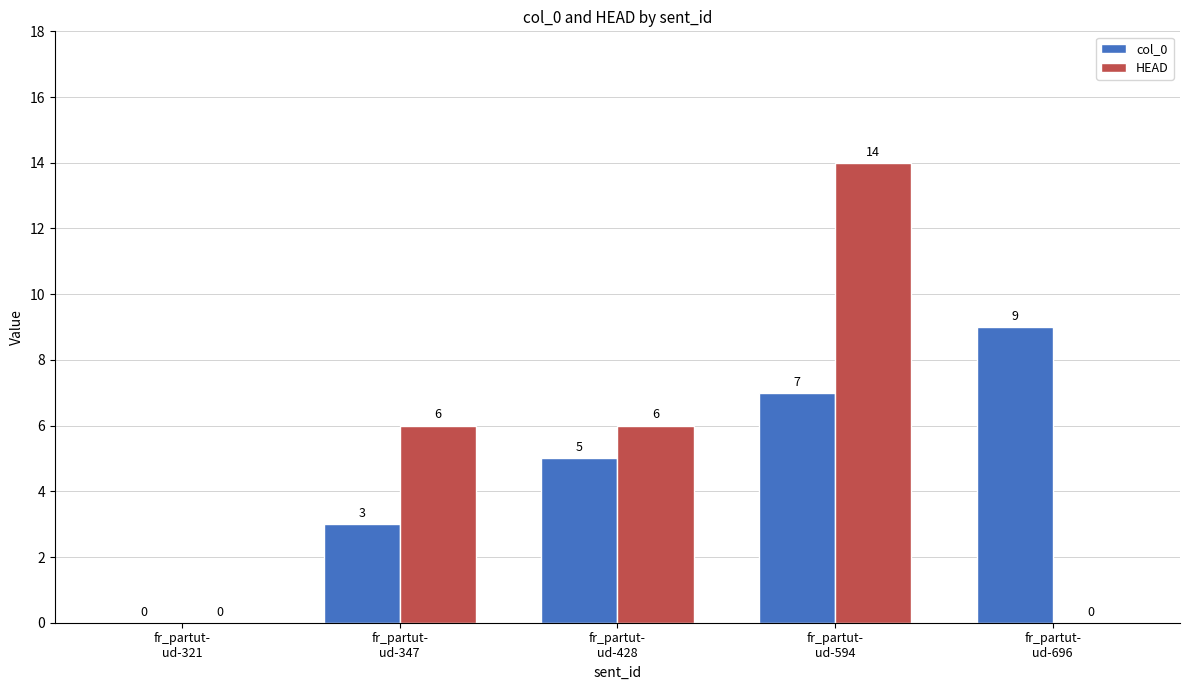

Reading left to right, transcribe all the data shown in this chart.

col_0: fr_partut-
ud-321=0	fr_partut-
ud-347=3	fr_partut-
ud-428=5	fr_partut-
ud-594=7	fr_partut-
ud-696=9
HEAD: fr_partut-
ud-321=0	fr_partut-
ud-347=6	fr_partut-
ud-428=6	fr_partut-
ud-594=14	fr_partut-
ud-696=0